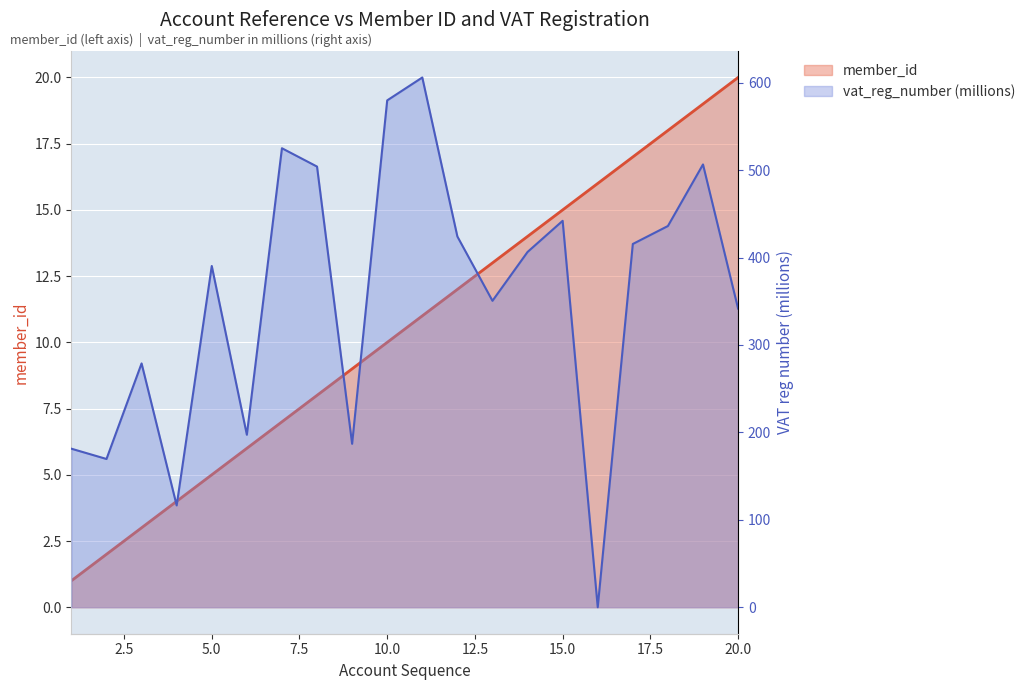

Which series has the largest total across all categories?

vat_reg_number